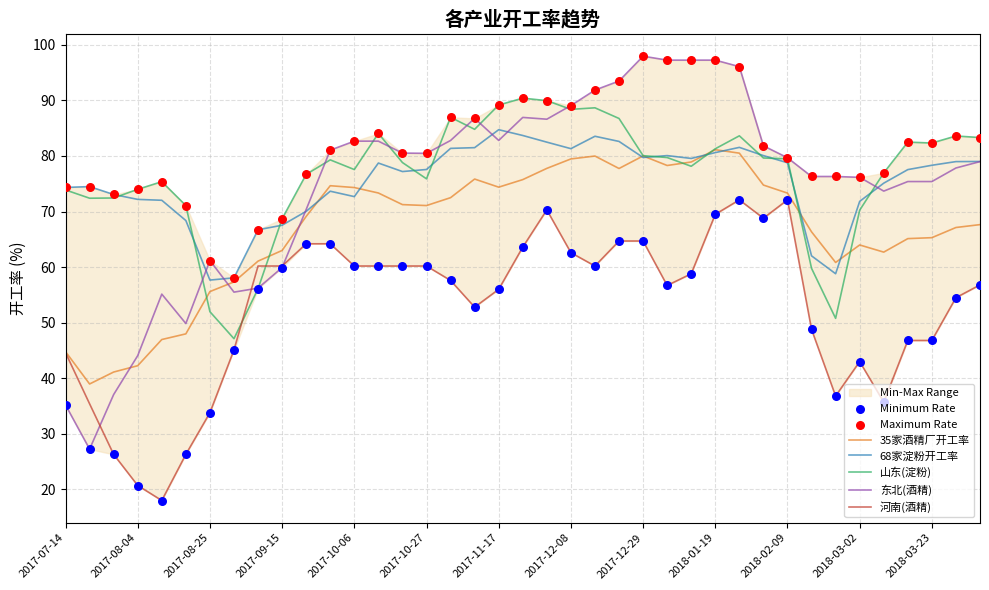

At how many categories does at least one series exceed 50?

39